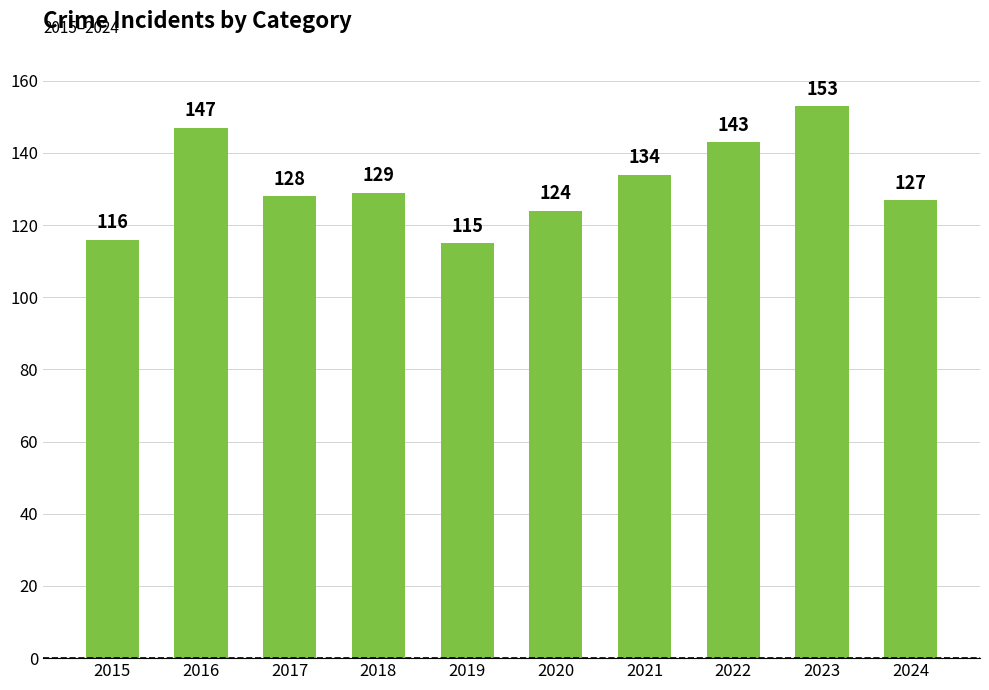

Where does the data first go above 129?

2016